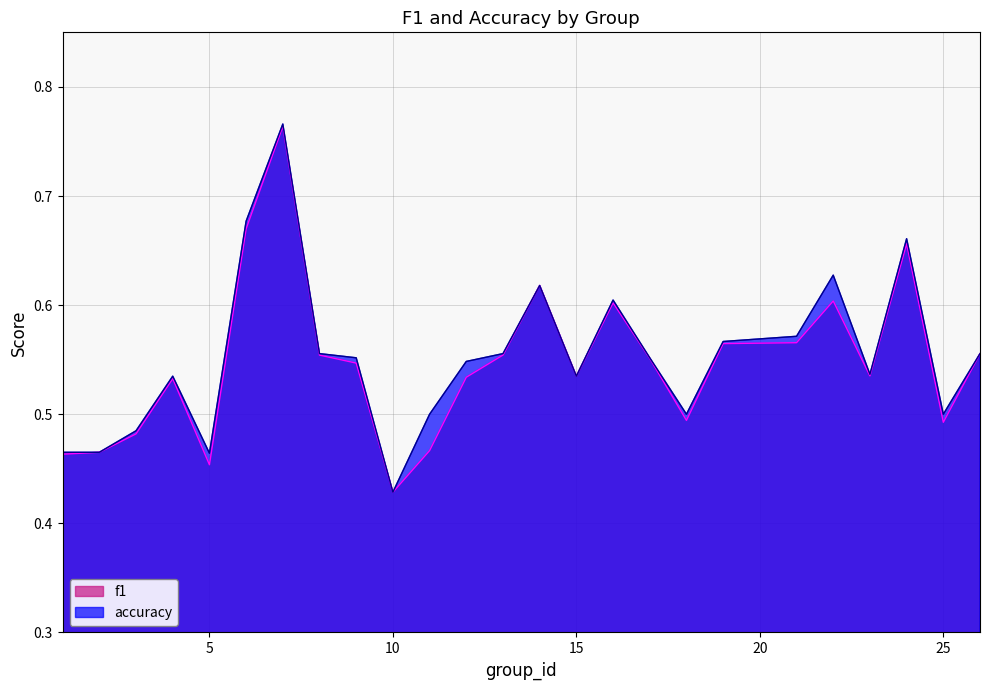

What is the value of the f1 point at the 8th from the left?

0.6